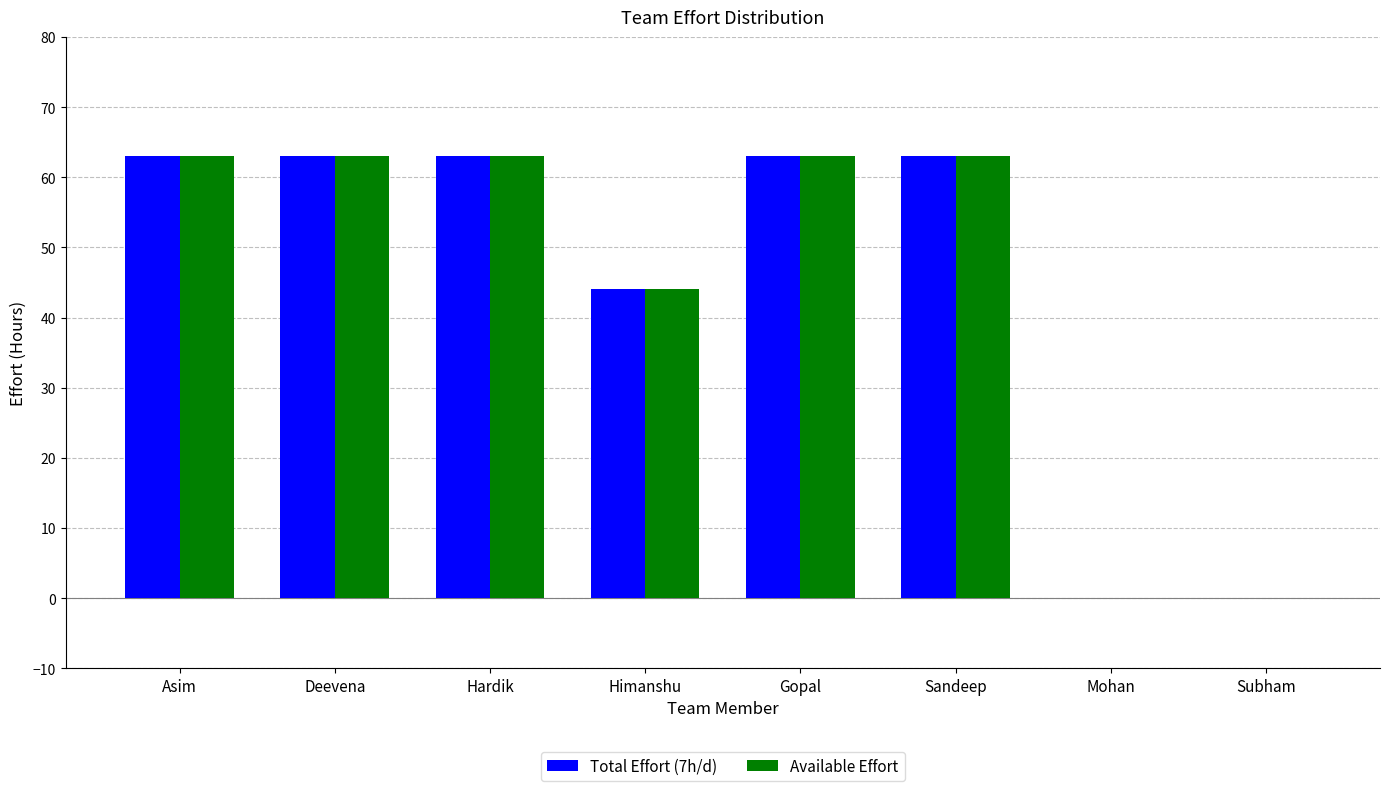

Are the bars grouped side by side (vs. stacked)?

Yes